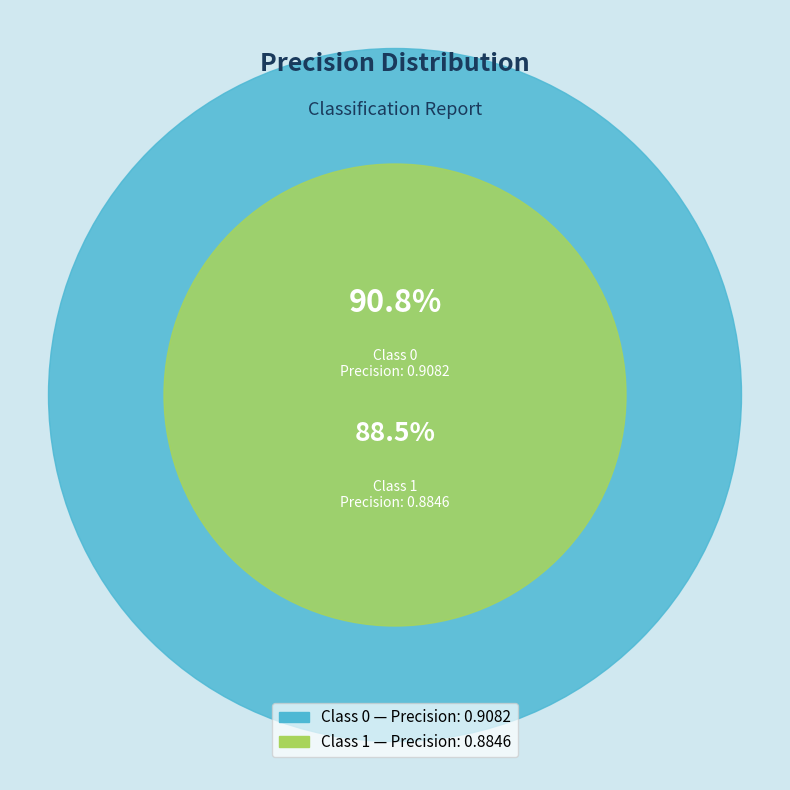

Which slice is the smallest?

1